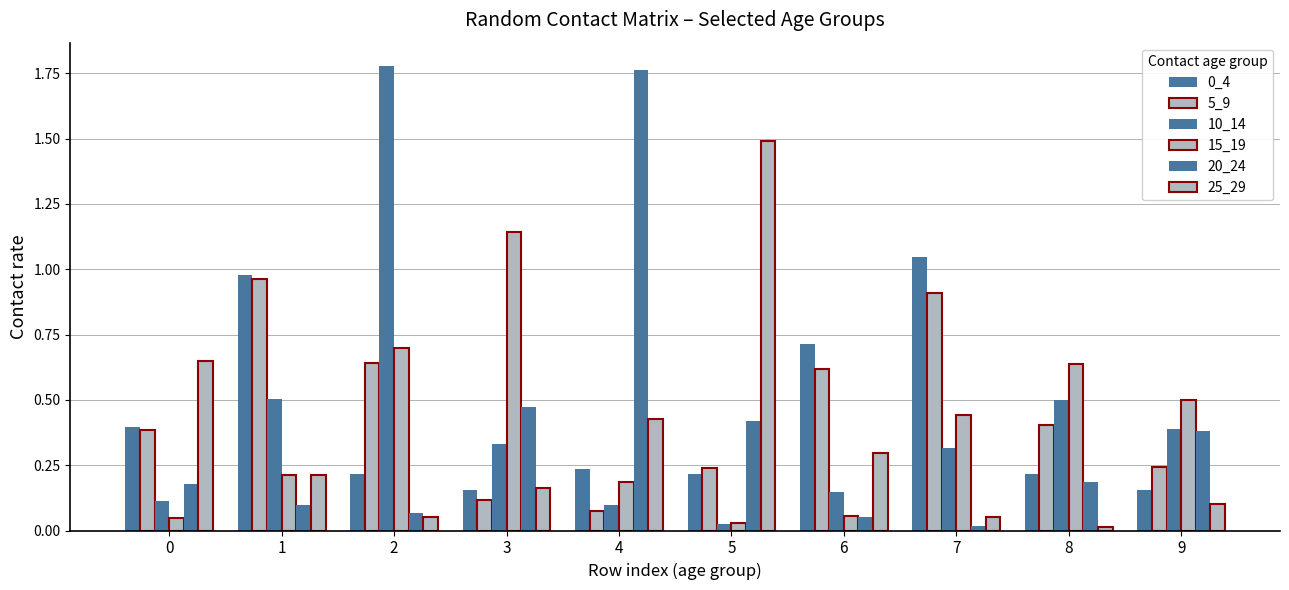

Does the chart contain stacked bars?

No